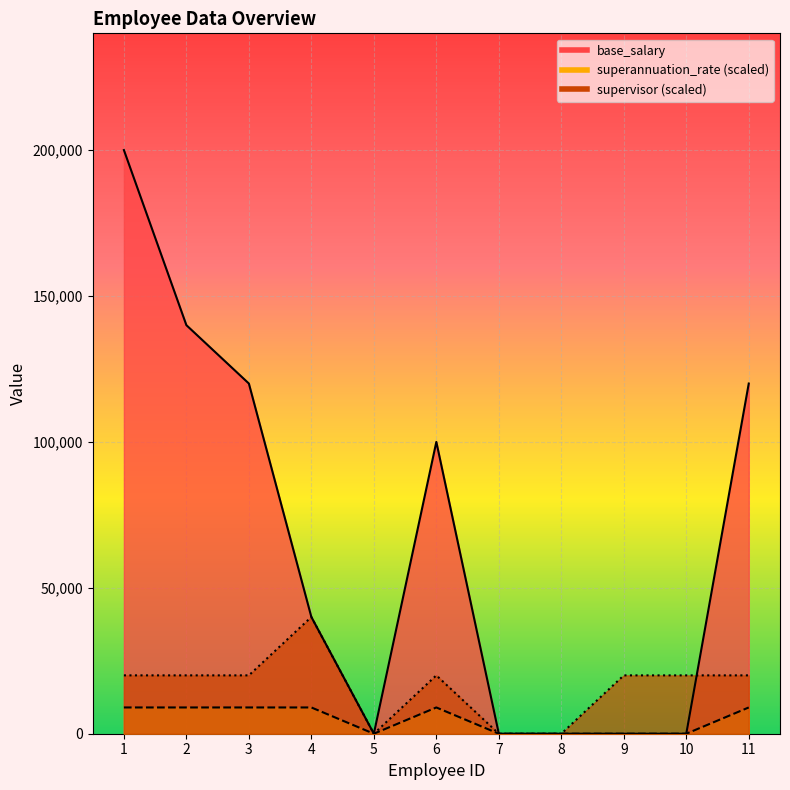

Which series has the widest spread of values?

base_salary